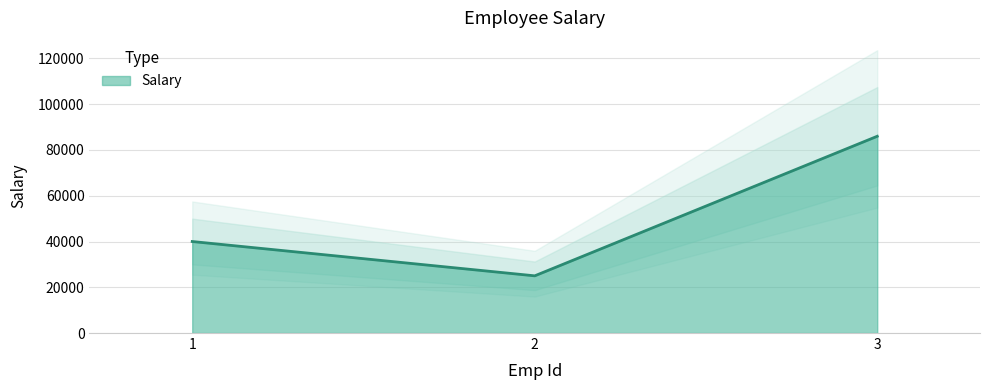

The chart shows a value of 25000 at 2. True or false?

True